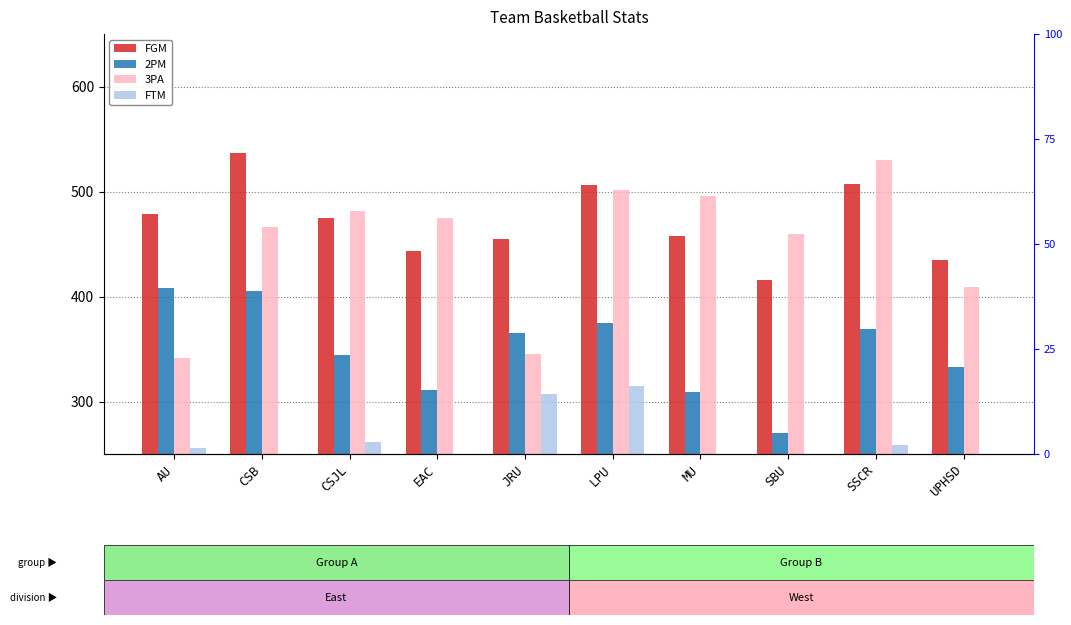

At how many categories does at least one series exceed 397?

10